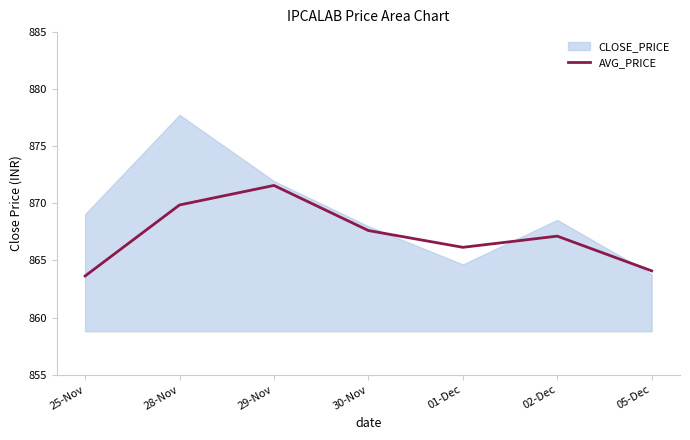

True or false: the data shows 863.6 at 25-Nov.

True